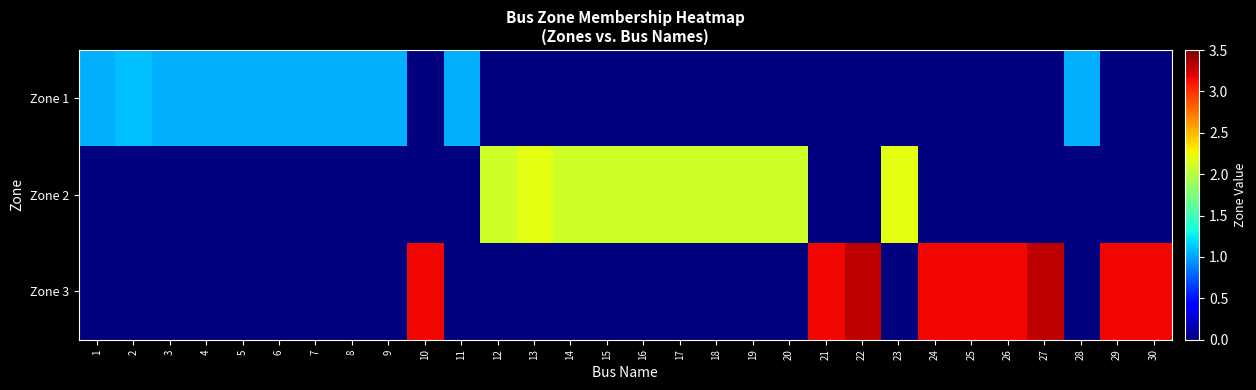

What is the total value across all series at 4?

1.1